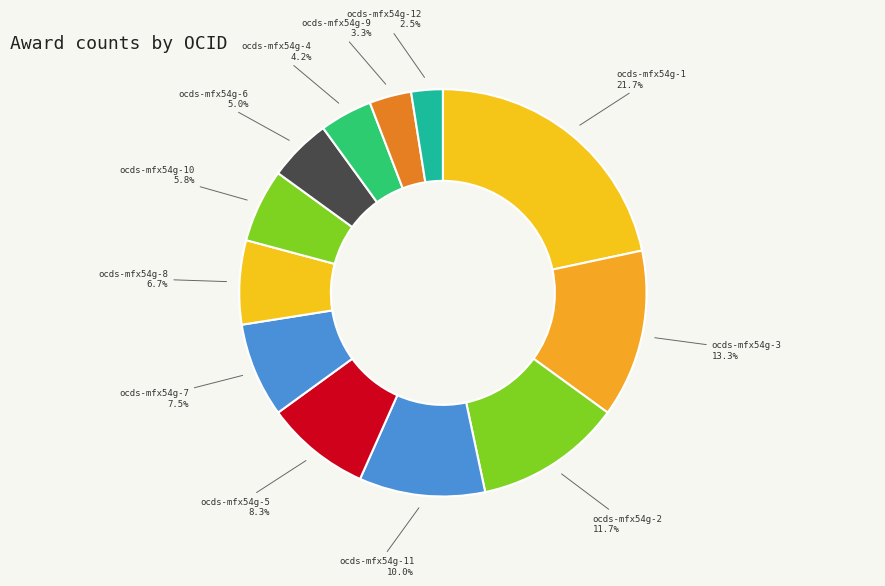

How many segments does this pie chart have?

12